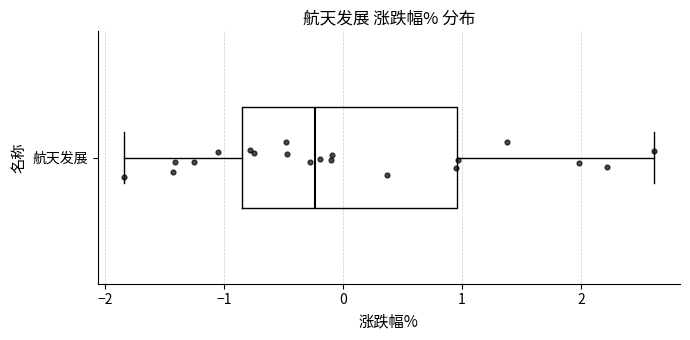

Transcribe this box plot: give where the median line is, the range the box spans, and where the two whiskers end, as read against the x-axis. The values are not printed on the chart, so give them approximately, as read against the axis.

median -0.2, box -0.8 to 1.0, whiskers -1.8 to 2.6